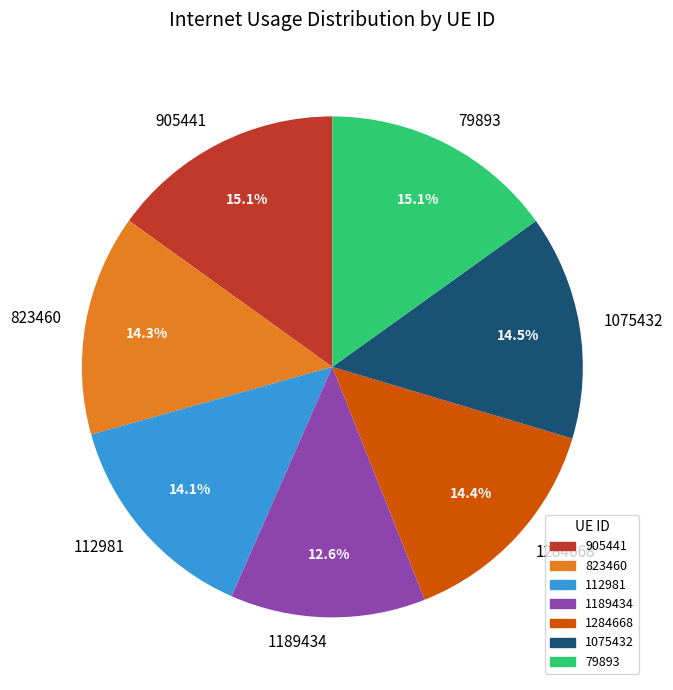

What is the smallest slice in the pie chart?

1189434